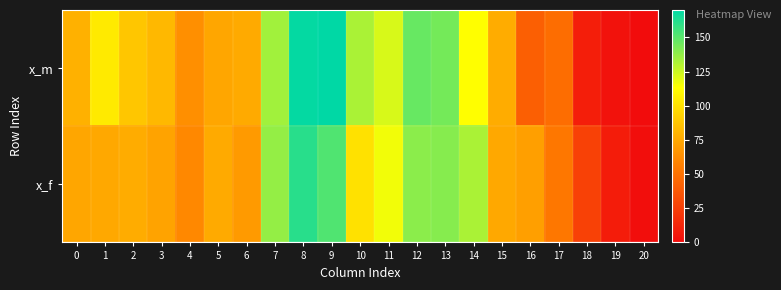

Which series has the widest spread of values?

x_m